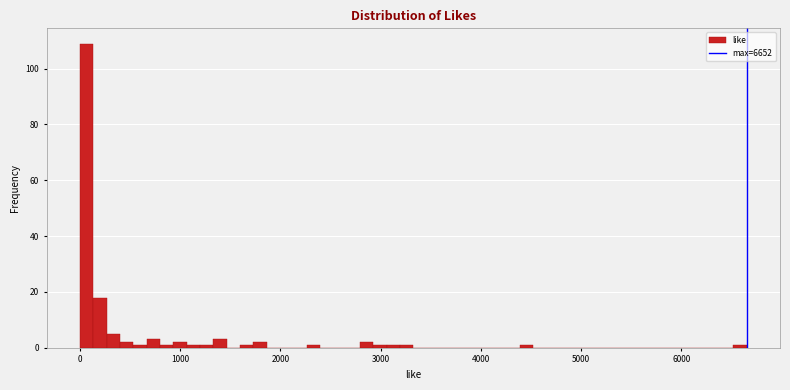

Around what value on the x-axis is the tallest bar? Give the approximate position of its centre, as read against the axis.

100